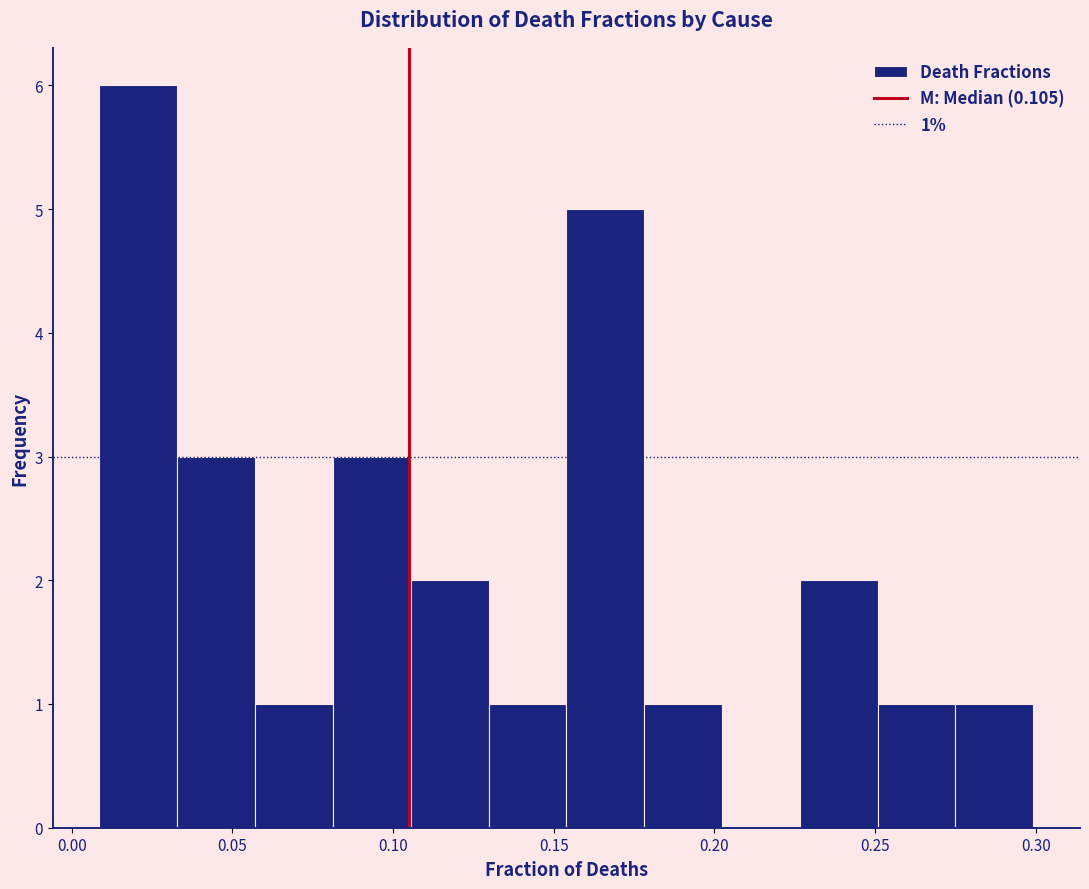

Which range on the x-axis has the tallest bar?

0.010 to 0.035